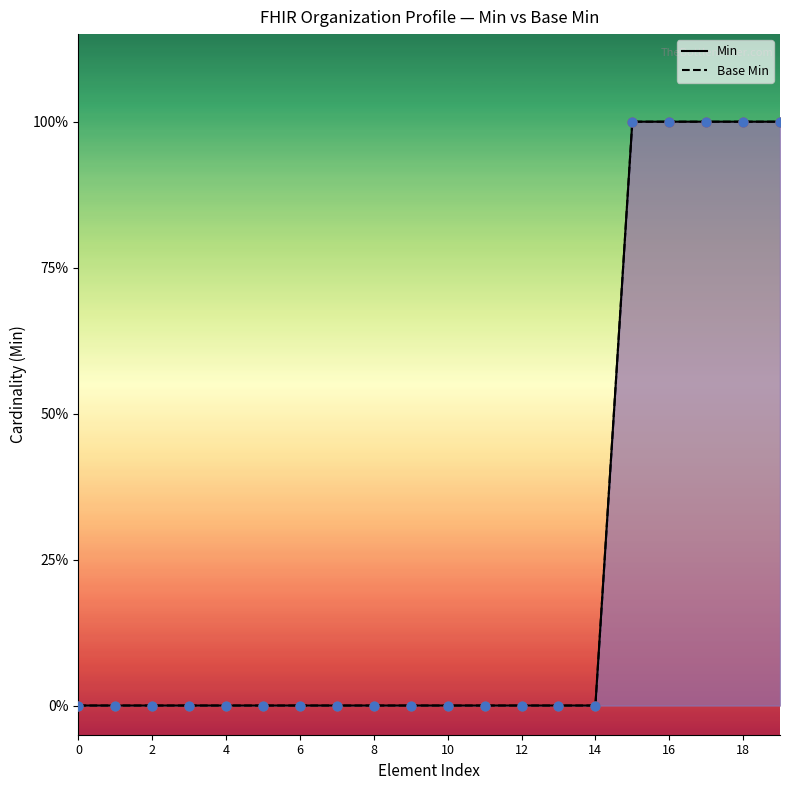

At which category is the sum across all series the highest?

15